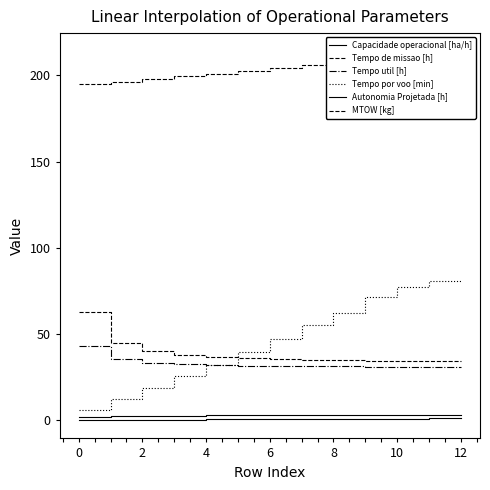

Between 11 and 9, which is larger?

11